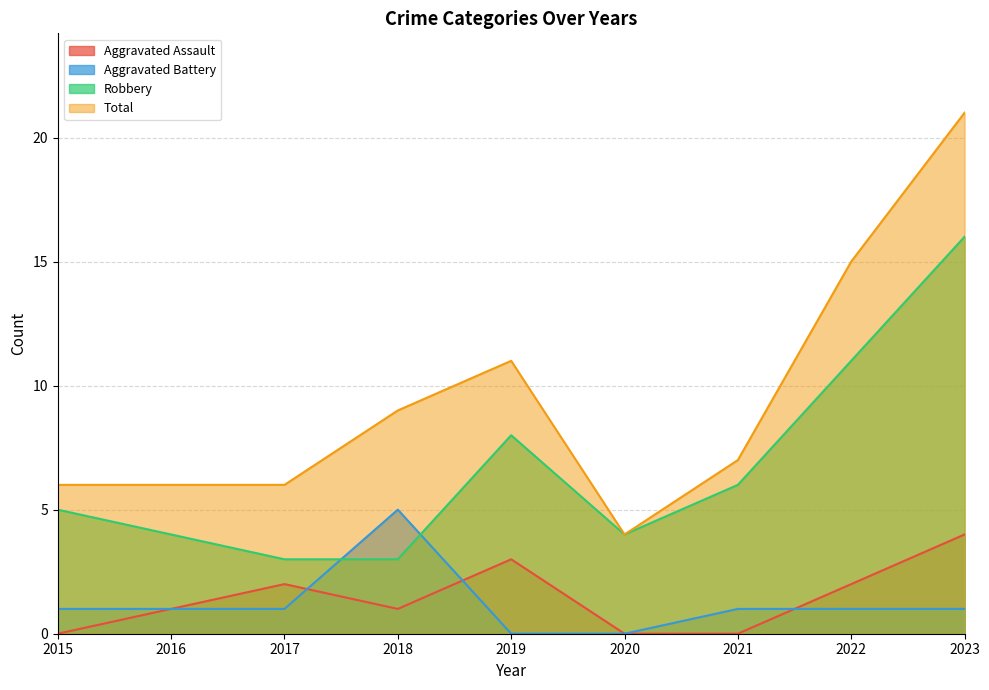

At how many categories does at least one series exceed 10?

3